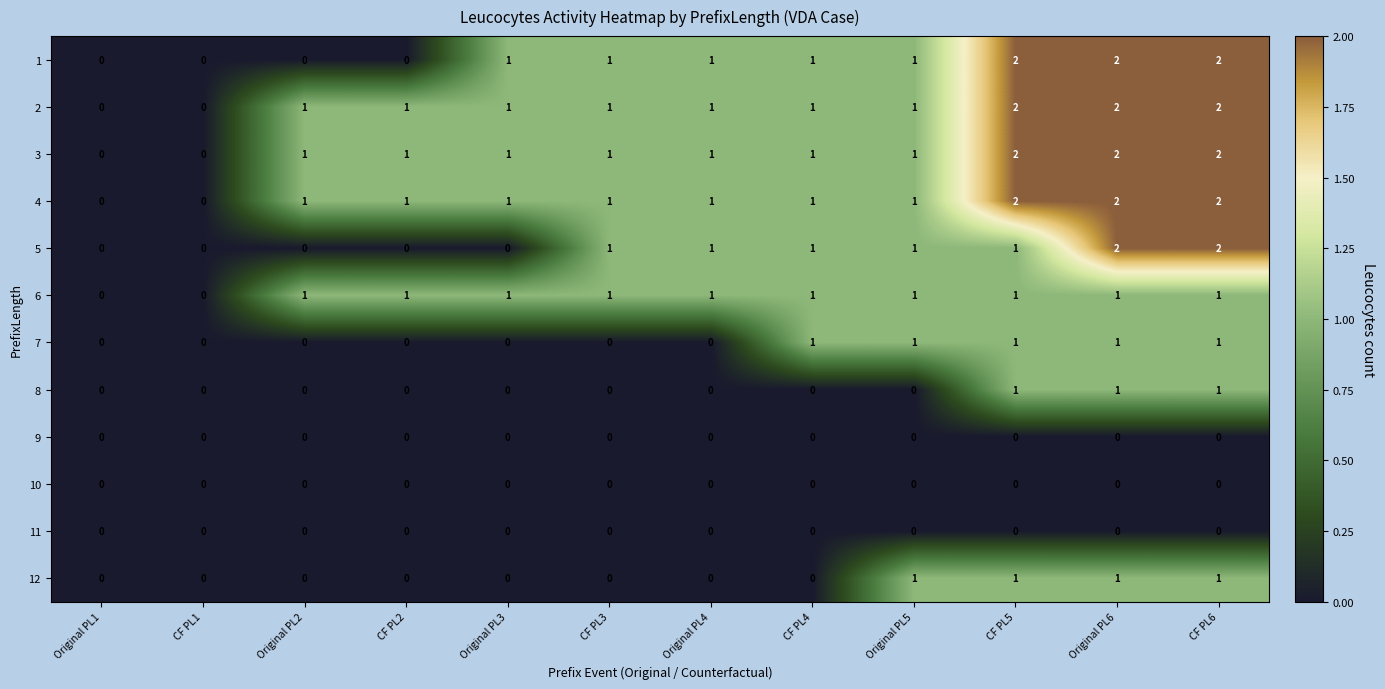

True or false: 3 has a value of 1 at CF PL4.

True